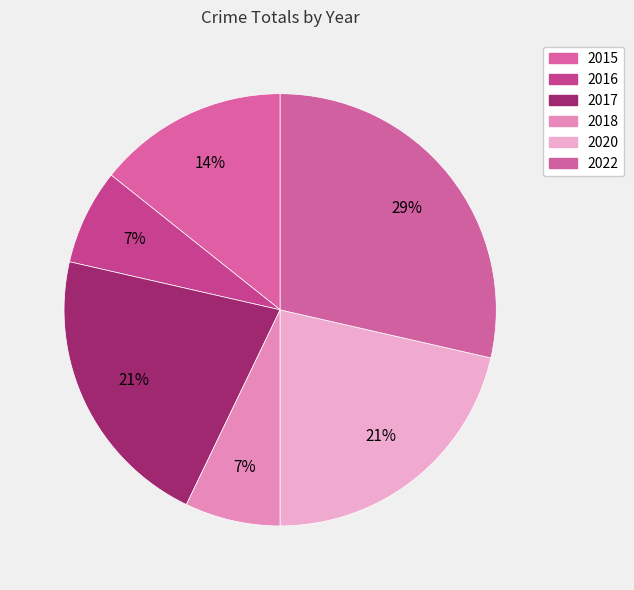

To the nearest percent, what is the average slice percentage?

17%